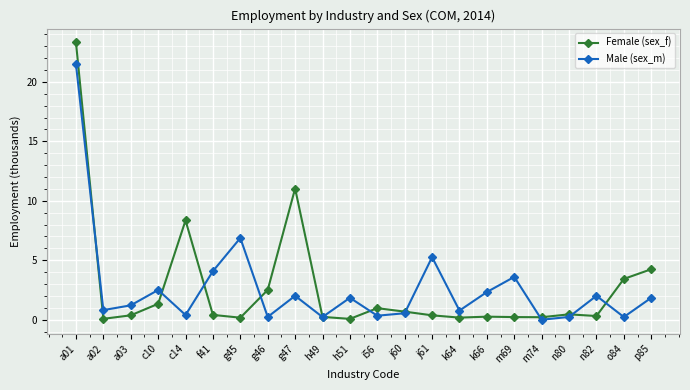

Is it true that Male (sex_m) equals 0.5 at j60?

True